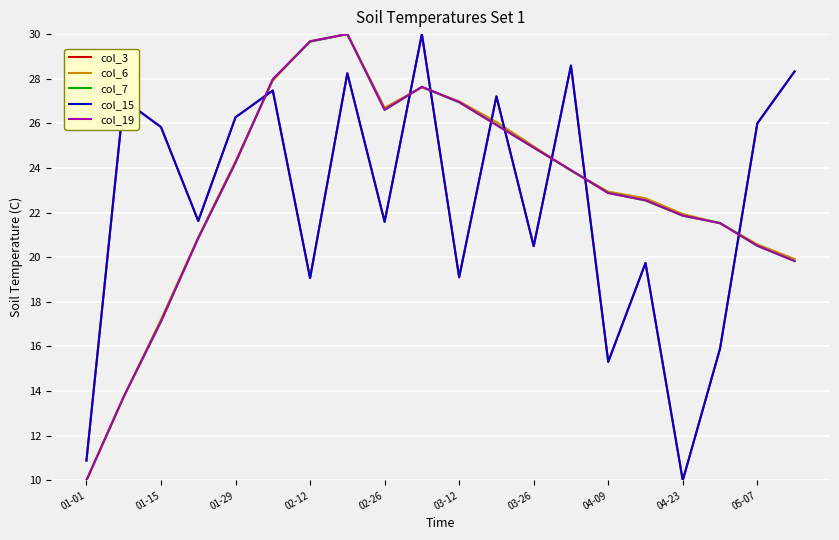

In col_7, how many points are higher than both neighbors (excluding endpoints)?

2